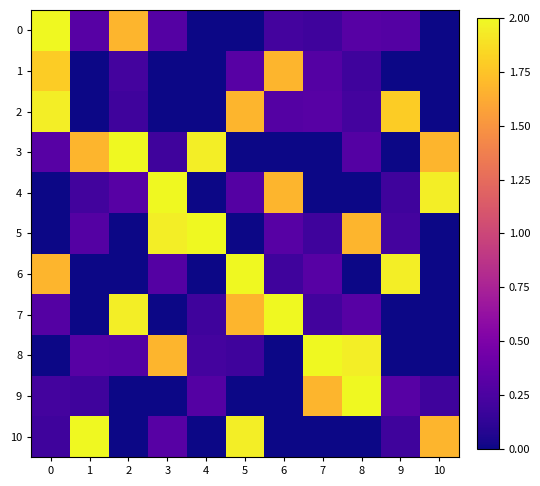

Which series has the largest total across all categories?

3